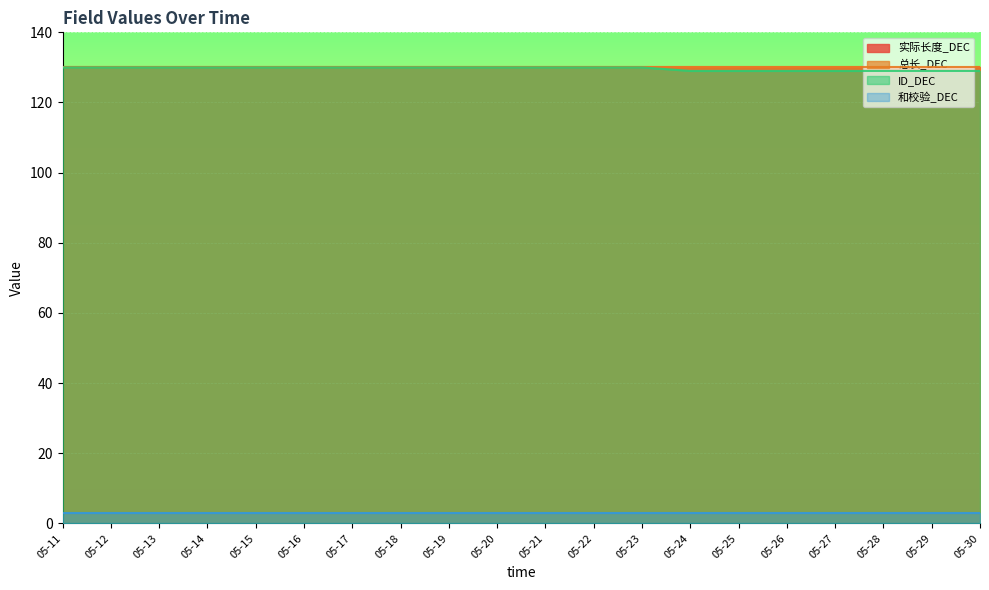

Reading right to left, transcribe all the data shown in this chart.

实际长度_DEC: 05-30=130	05-29=130	05-28=130	05-27=130	05-26=130	05-25=130	05-24=130	05-23=130	05-22=130	05-21=130	05-20=130	05-19=130	05-18=130	05-17=130	05-16=130	05-15=130	05-14=130	05-13=130	05-12=130	05-11=130
总长_DEC: 05-30=130	05-29=130	05-28=130	05-27=130	05-26=130	05-25=130	05-24=130	05-23=130	05-22=130	05-21=130	05-20=130	05-19=130	05-18=130	05-17=130	05-16=130	05-15=130	05-14=130	05-13=130	05-12=130	05-11=130
ID_DEC: 05-30=129	05-29=129	05-28=129	05-27=129	05-26=129	05-25=129	05-24=129	05-23=130	05-22=130	05-21=130	05-20=130	05-19=130	05-18=130	05-17=130	05-16=130	05-15=130	05-14=130	05-13=130	05-12=130	05-11=130
和校验_DEC: 05-30=3	05-29=3	05-28=3	05-27=3	05-26=3	05-25=3	05-24=3	05-23=3	05-22=3	05-21=3	05-20=3	05-19=3	05-18=3	05-17=3	05-16=3	05-15=3	05-14=3	05-13=3	05-12=3	05-11=3